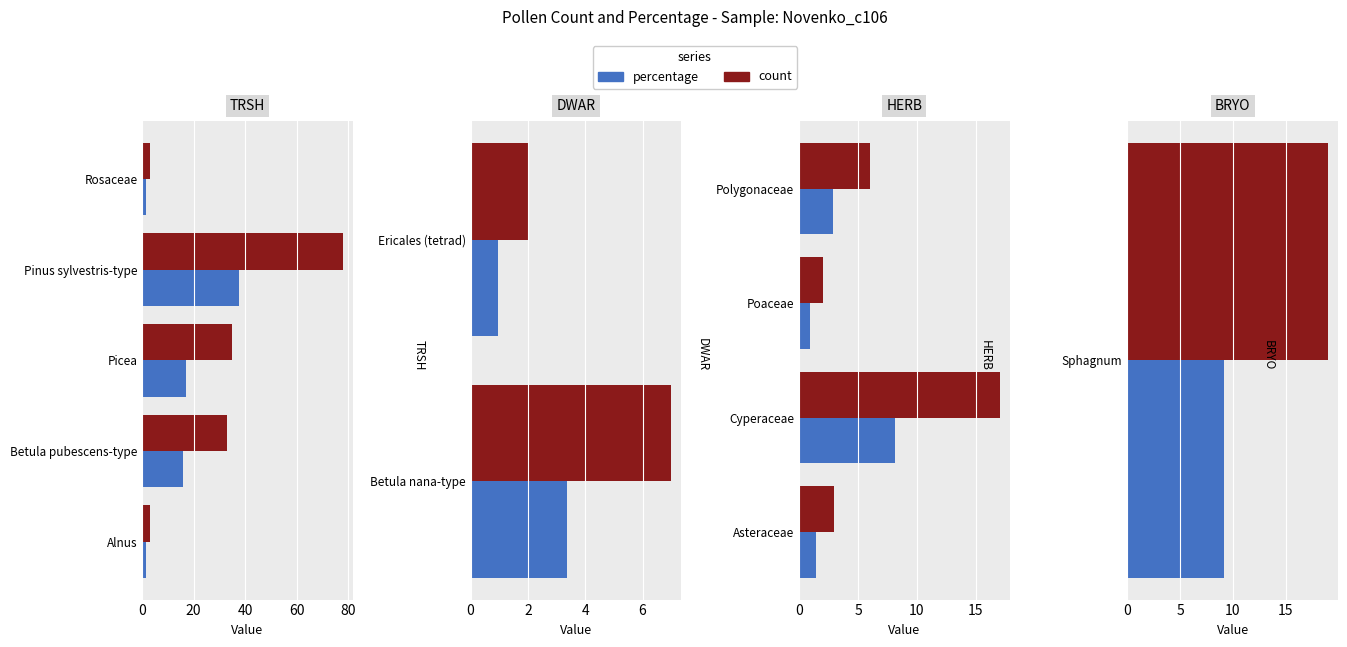

True or false: percentage has a value of 1.8 at Polygonaceae.

False